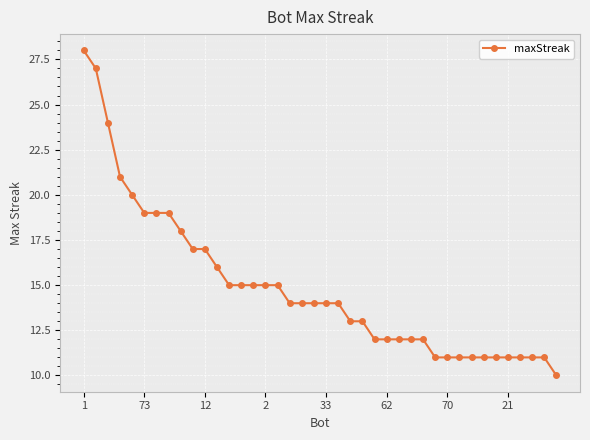

What is the average value?

15